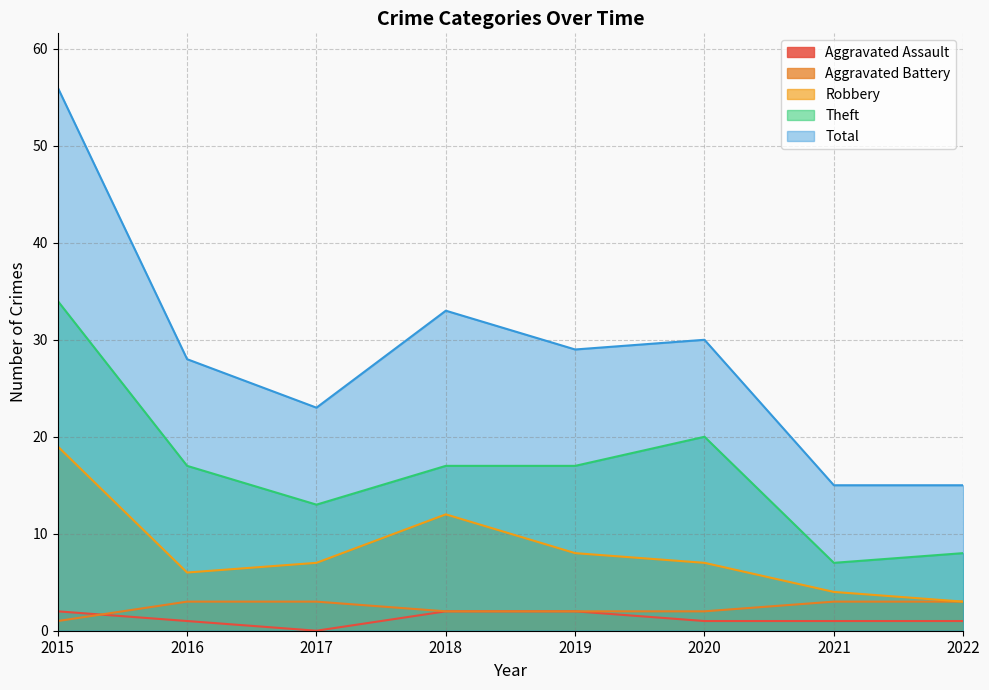

The Theft series shows 17 at 2016. True or false?

True